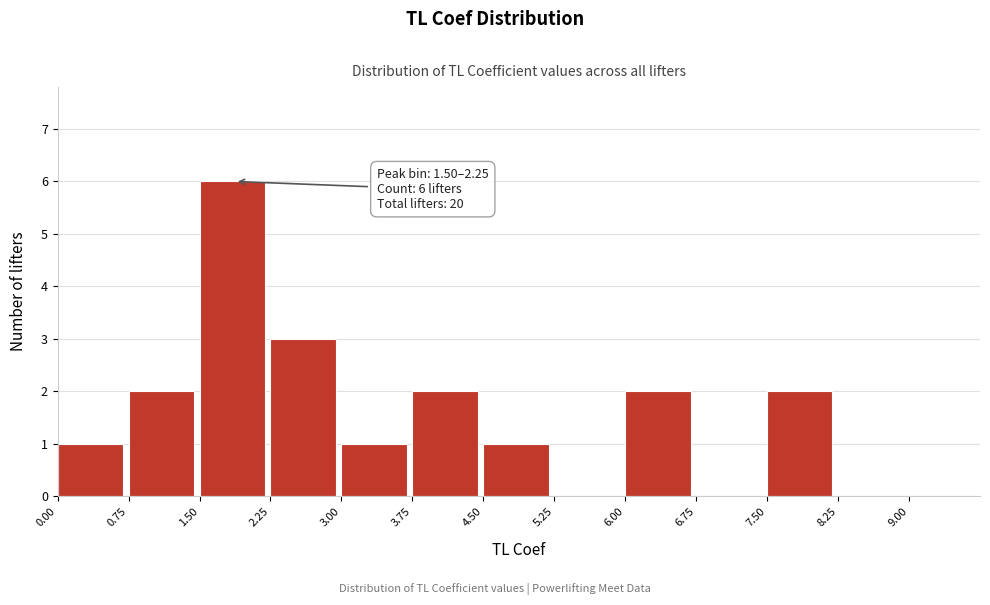

Which range on the x-axis has the tallest bar?

1.50 to 2.25